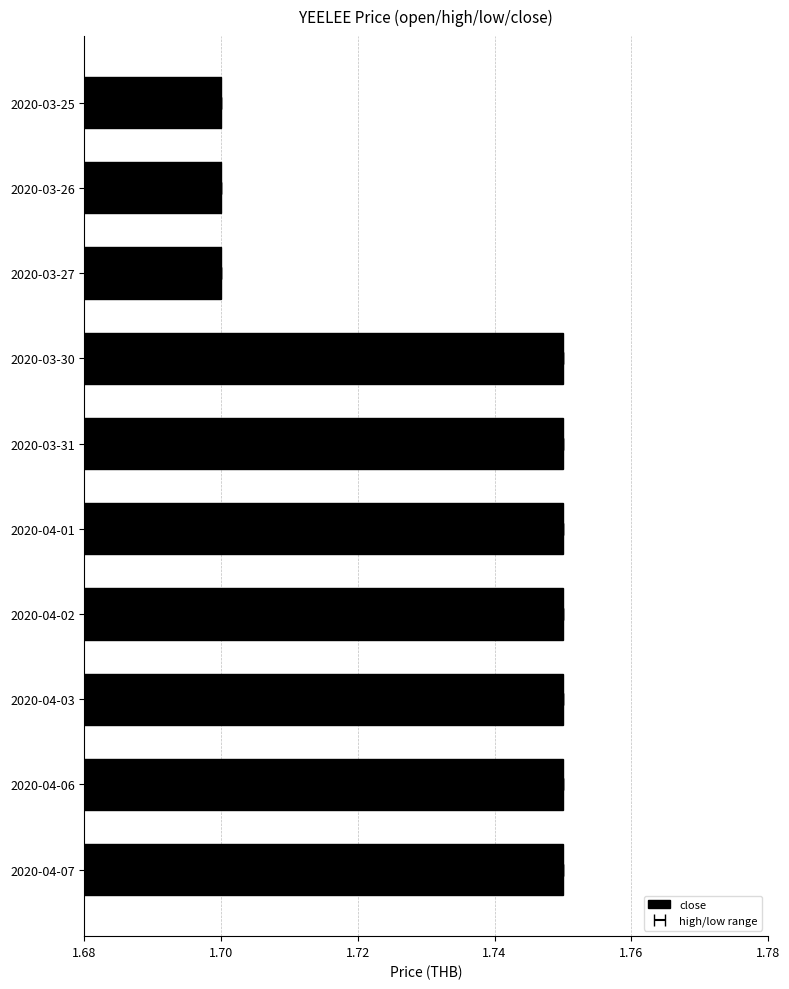

Which has a higher value, 2020-04-06 or 2020-04-07?

2020-04-06